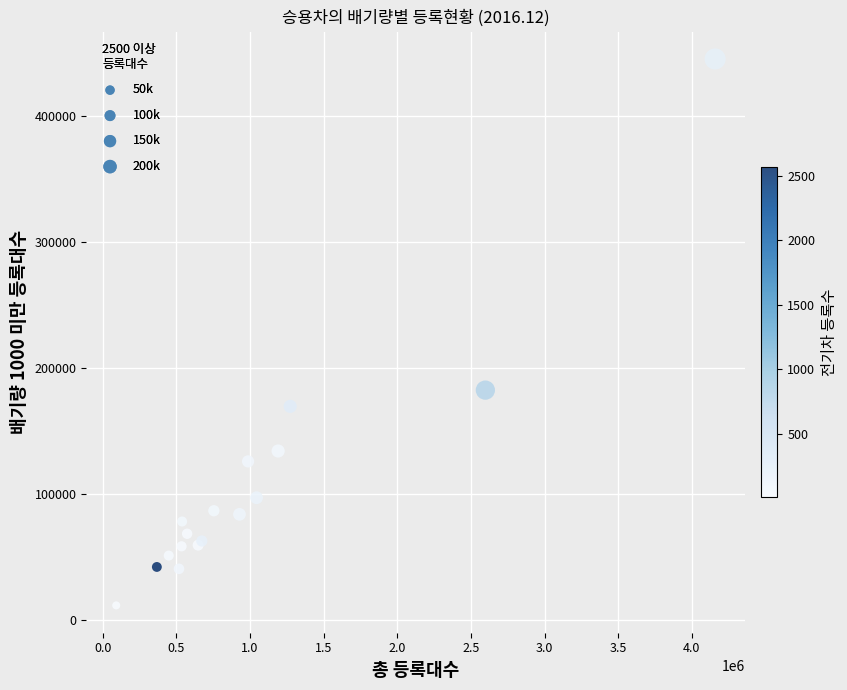

What Y value in the scatter plot is closest to 228328?

182416